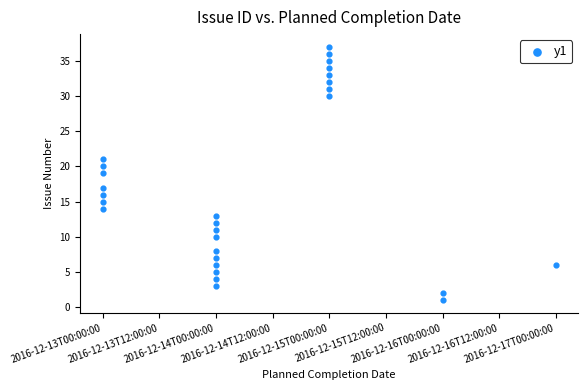

What is the range of Y values (max minus min)?

36